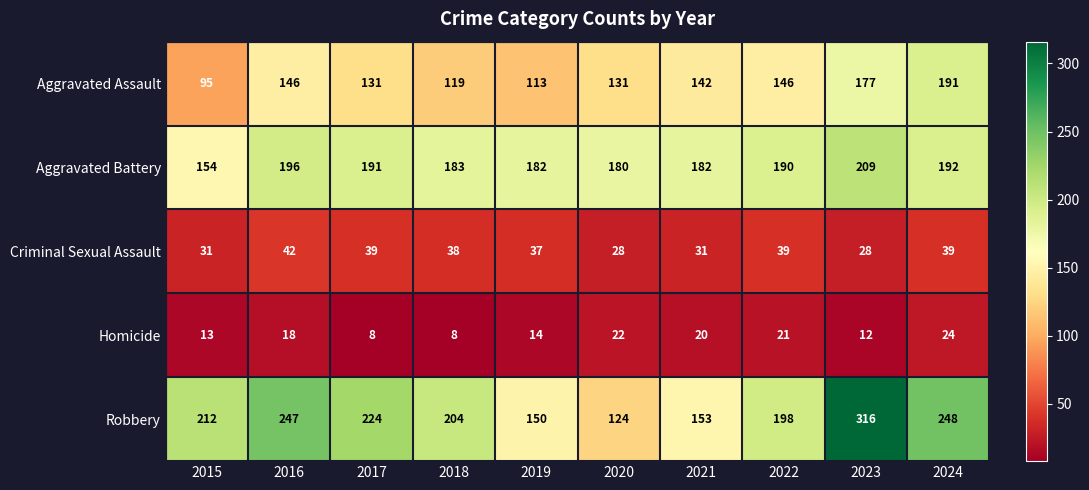

At which category is the sum across all series the highest?

2023